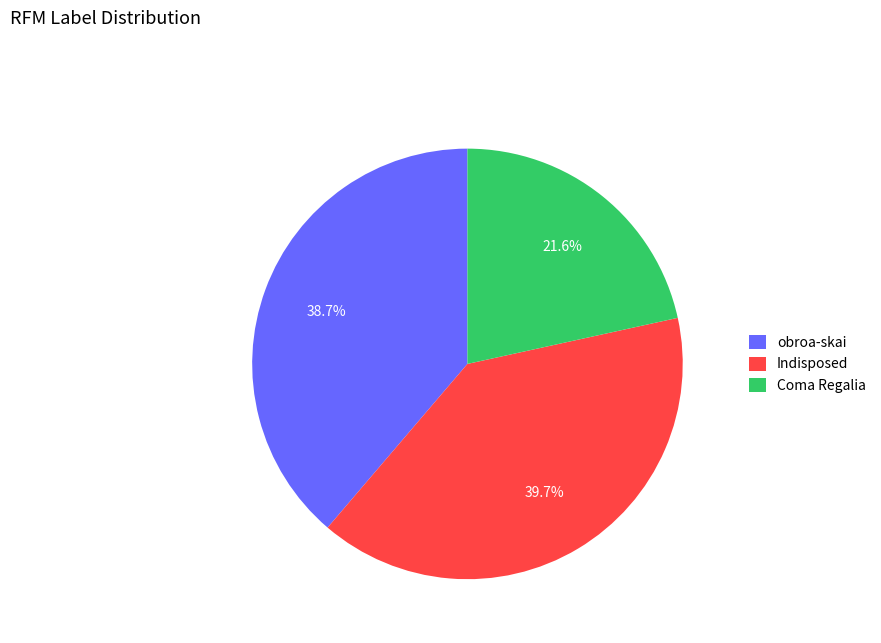

Does obroa-skai represent more than half of the total?

No